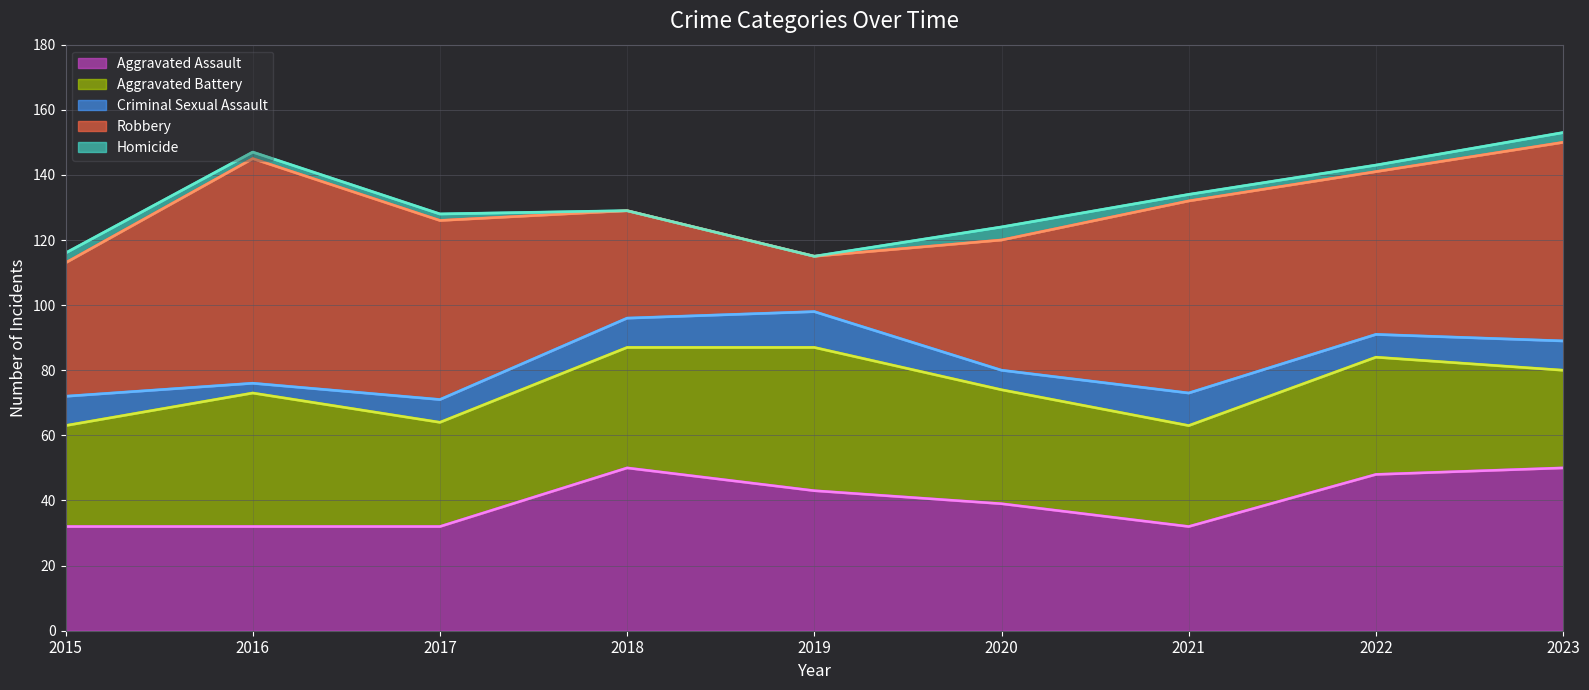

True or false: Criminal Sexual Assault has a value of 4 at 2018.

False